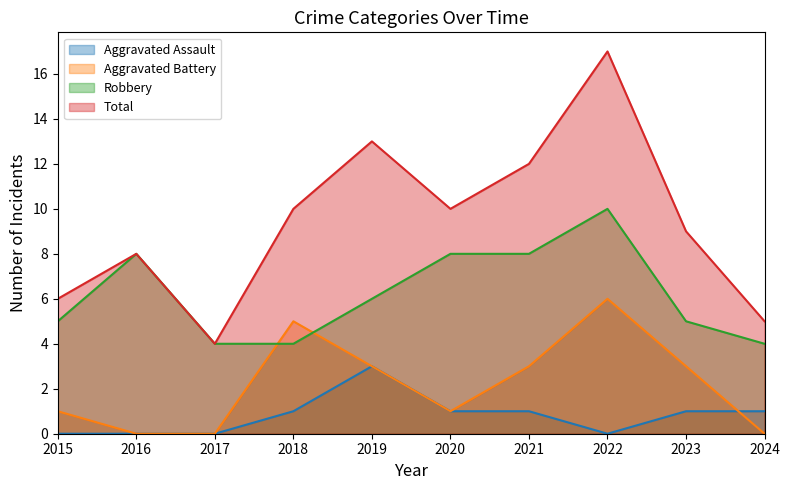

Reading right to left, what are all the values shown in this chart?

Aggravated Assault: 1	1	0	1	1	3	1	0	0	0
Aggravated Battery: 0	3	6	3	1	3	5	0	0	1
Robbery: 4	5	10	8	8	6	4	4	8	5
Total: 5	9	17	12	10	13	10	4	8	6